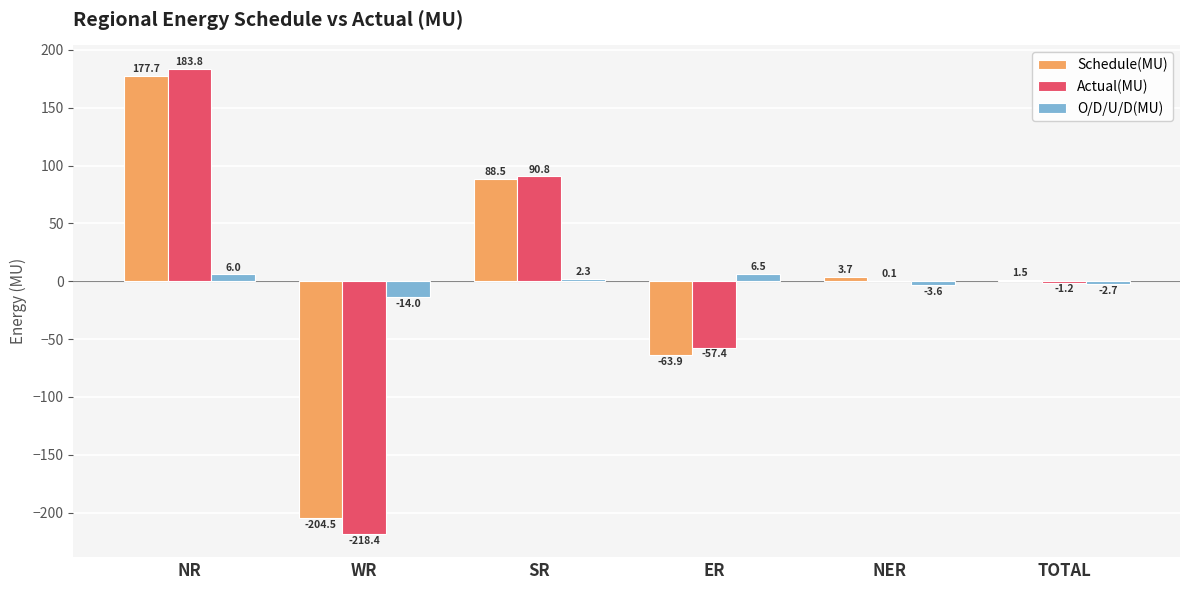

What is the maximum value shown in the chart?

183.8